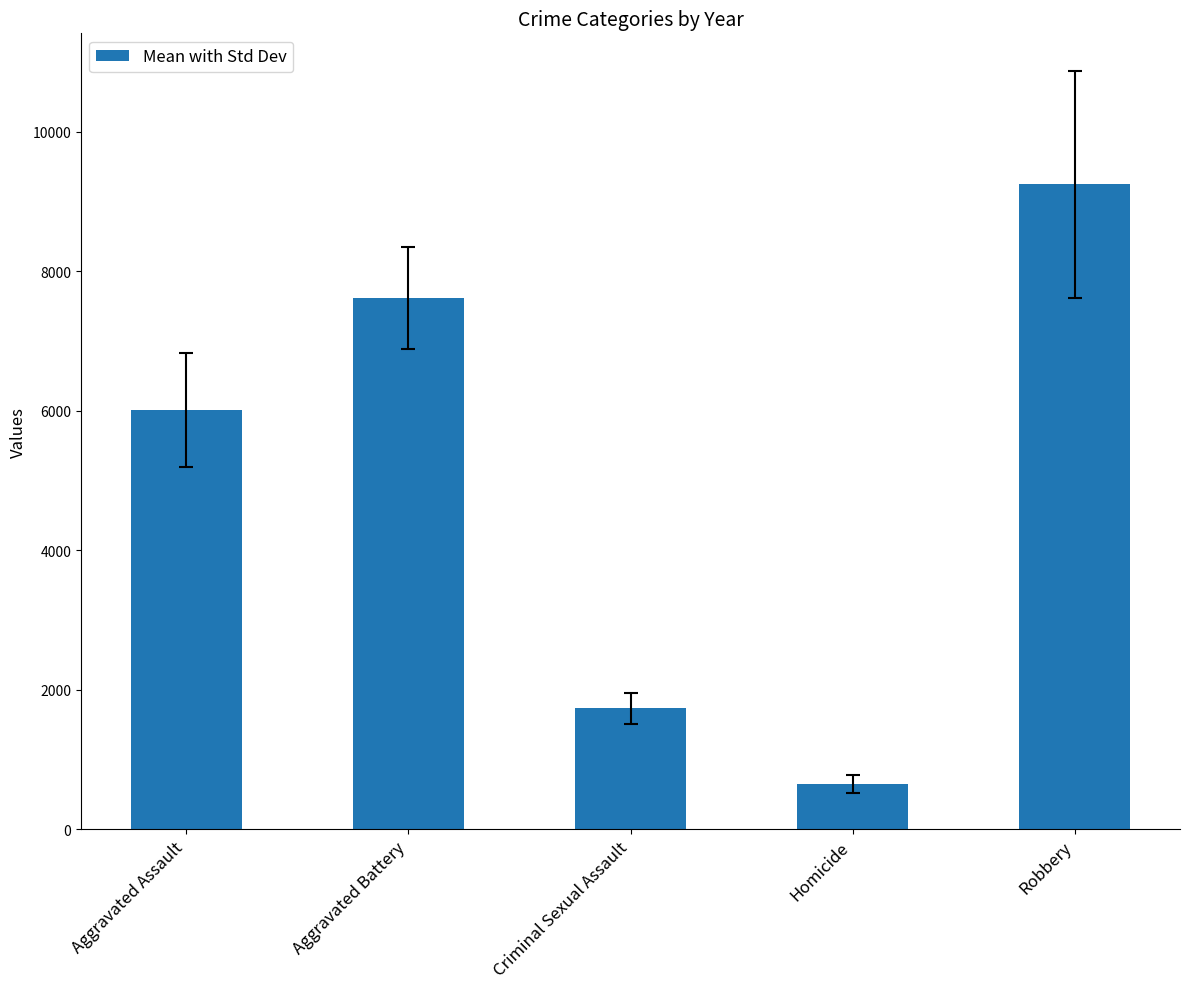

What is the label of the 4th bar from the left?

Homicide